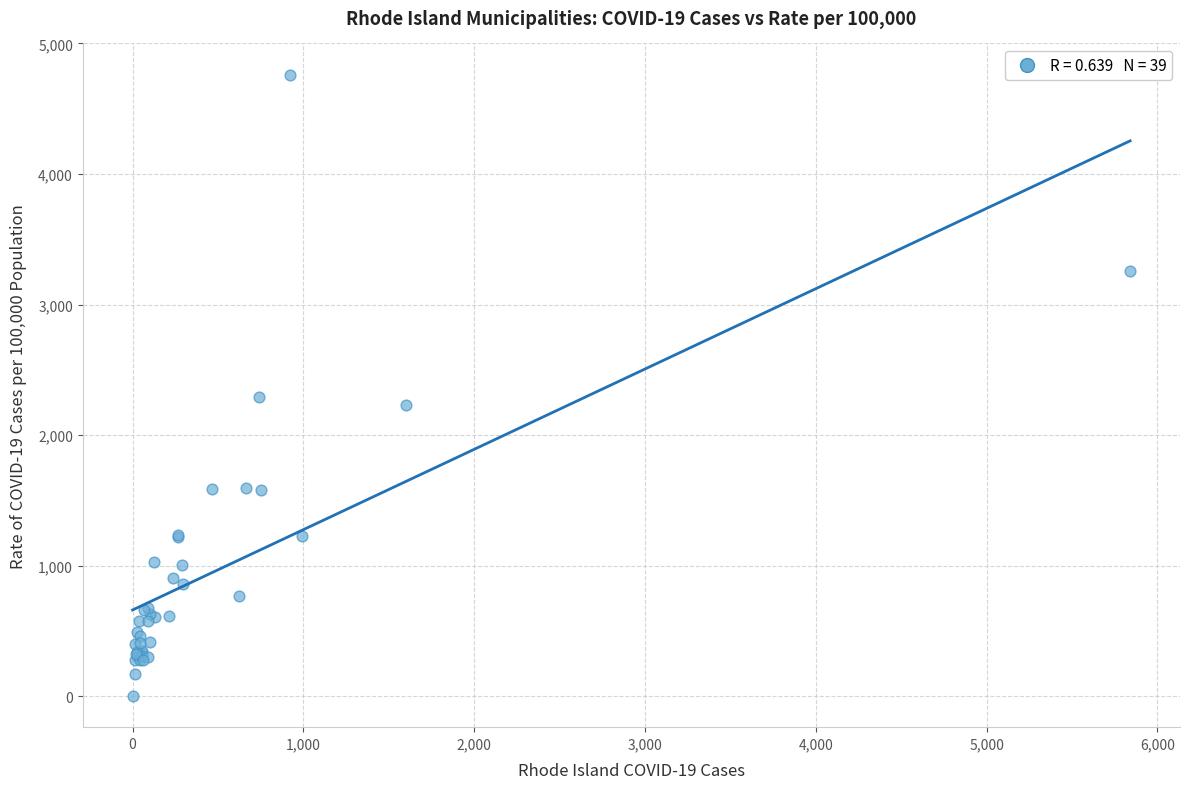

What Y value in the scatter plot is closest to 2381?

2289